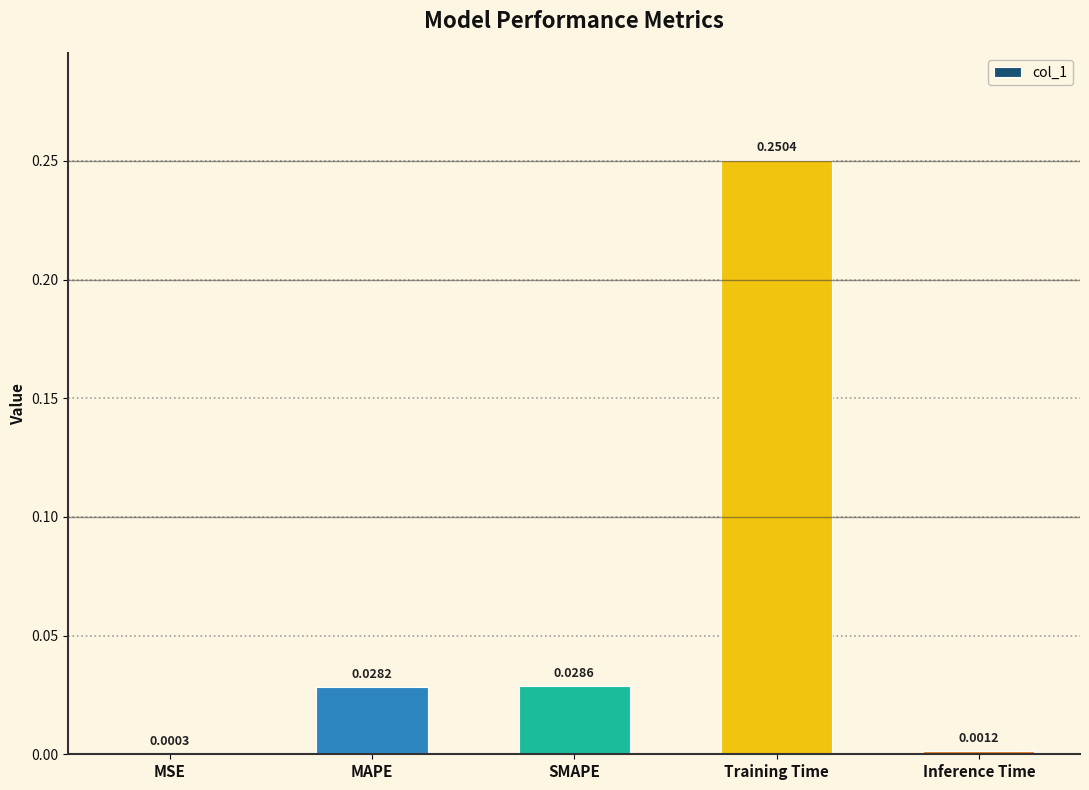

At which label is the value closest to 0?

MSE